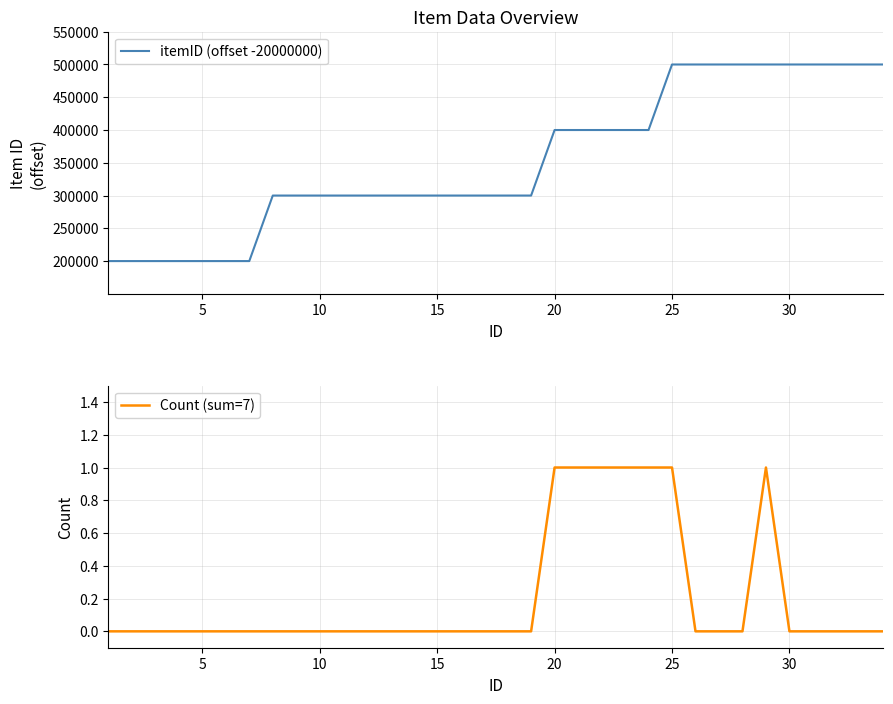

The value of itemID (offset -20000000) at 10 is 500052. True or false?

False